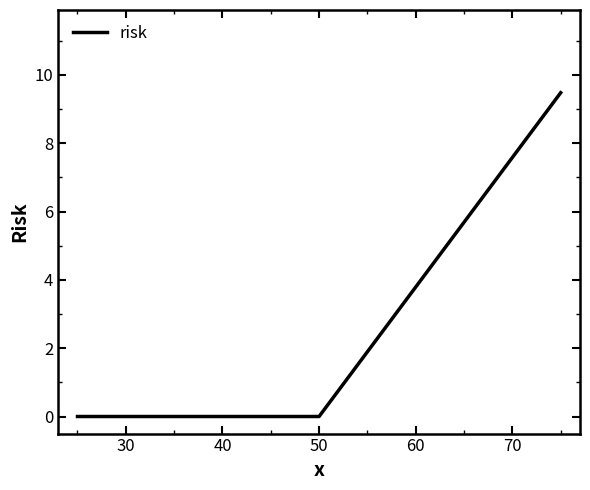

What is the greatest value displayed?

9.5